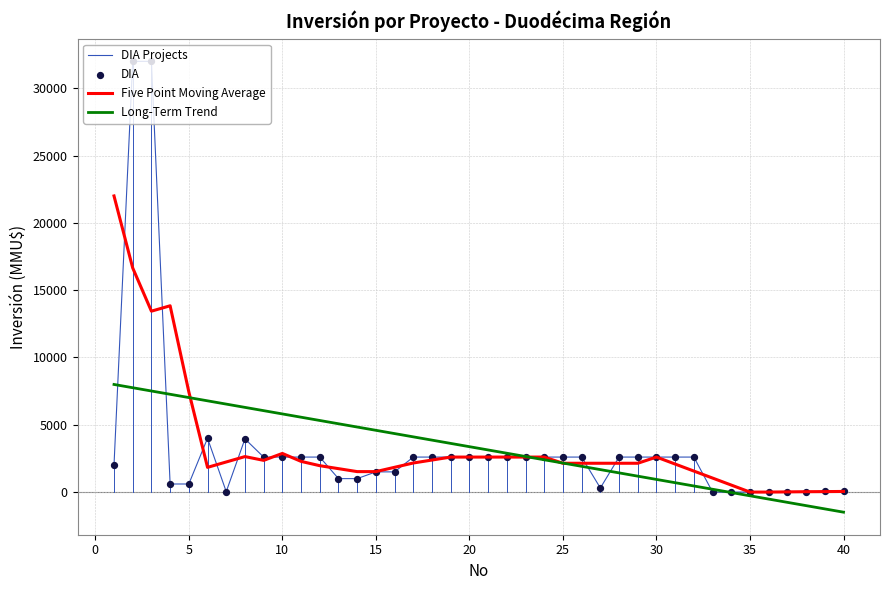

Which series has the widest spread of values?

DIA Projects